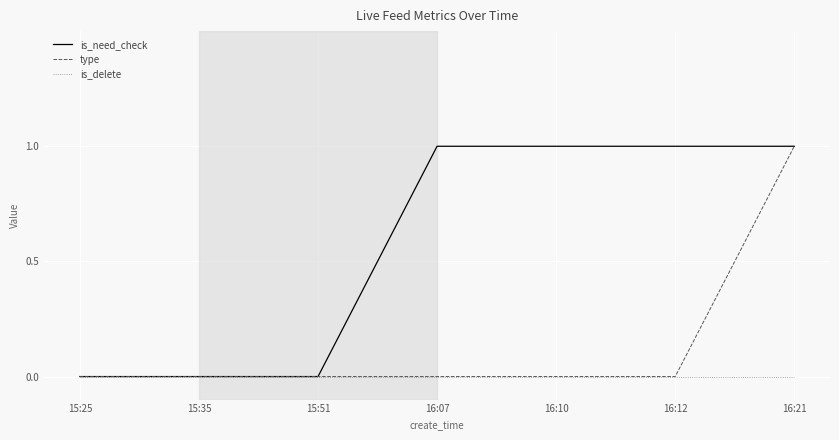

The value of type at 15:51 is 0. True or false?

True